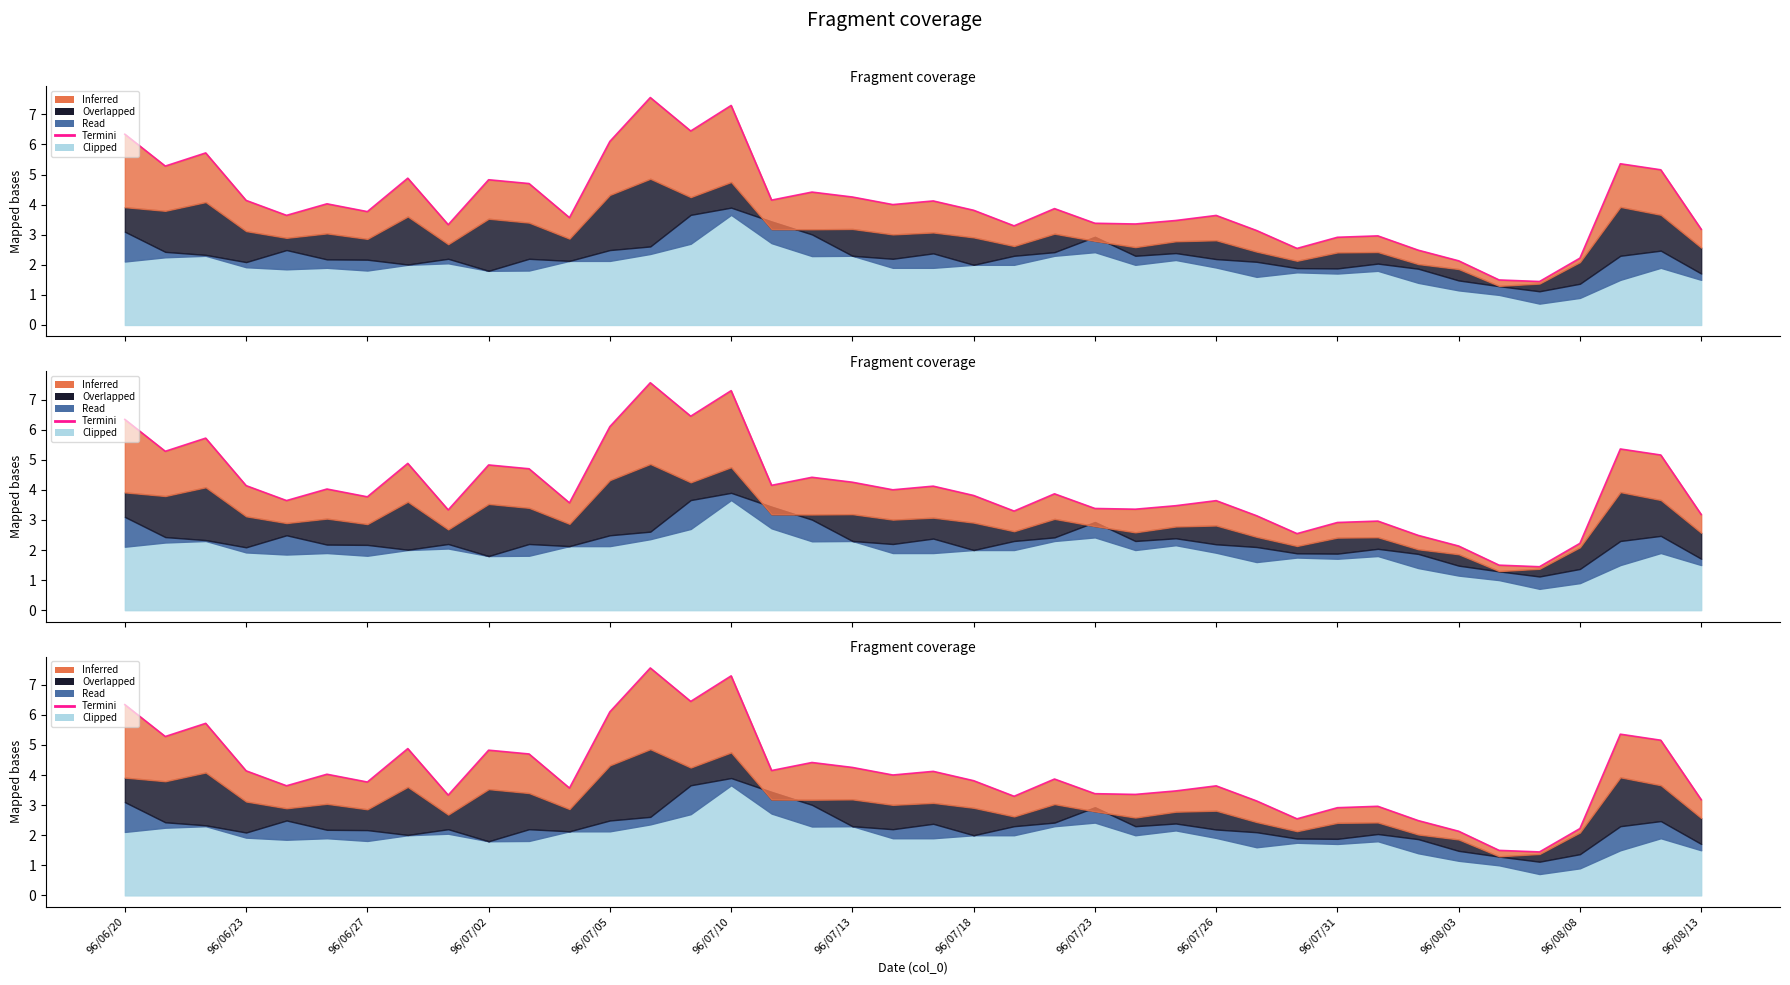

What is the greatest value displayed?

7.6